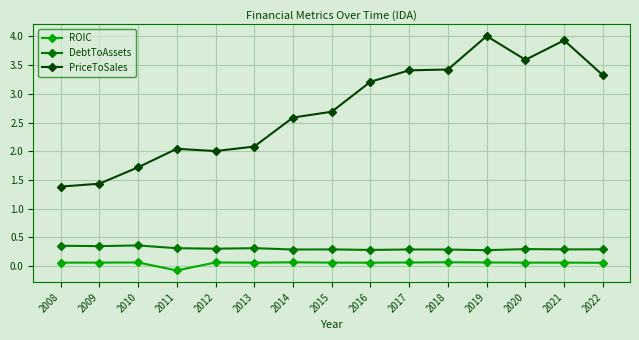

In DebtToAssets, how many points are lower than both neighbors (excluding endpoints)?

6